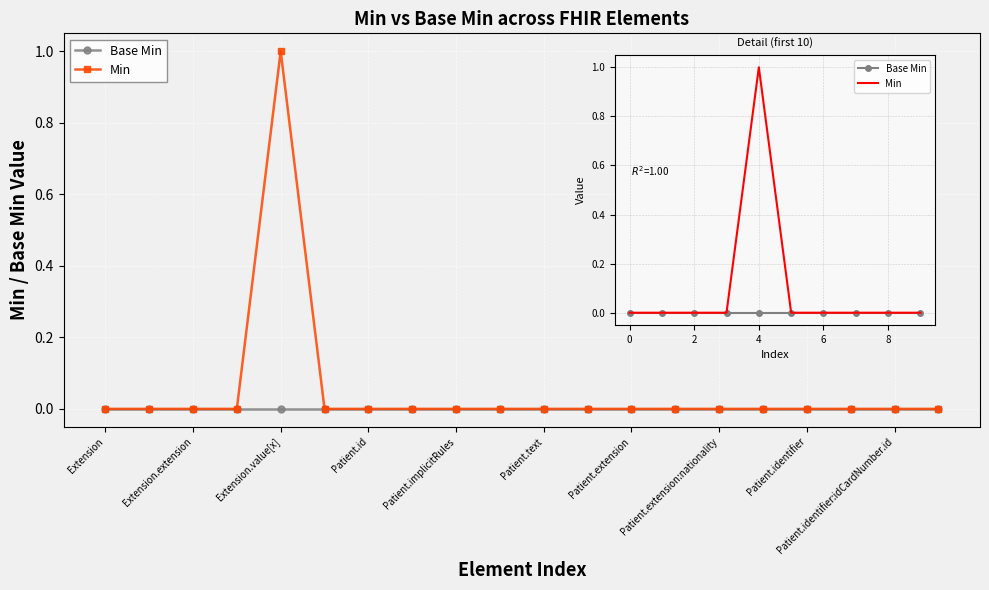

List the series in order of their peak value, highest first.

Min, Base Min